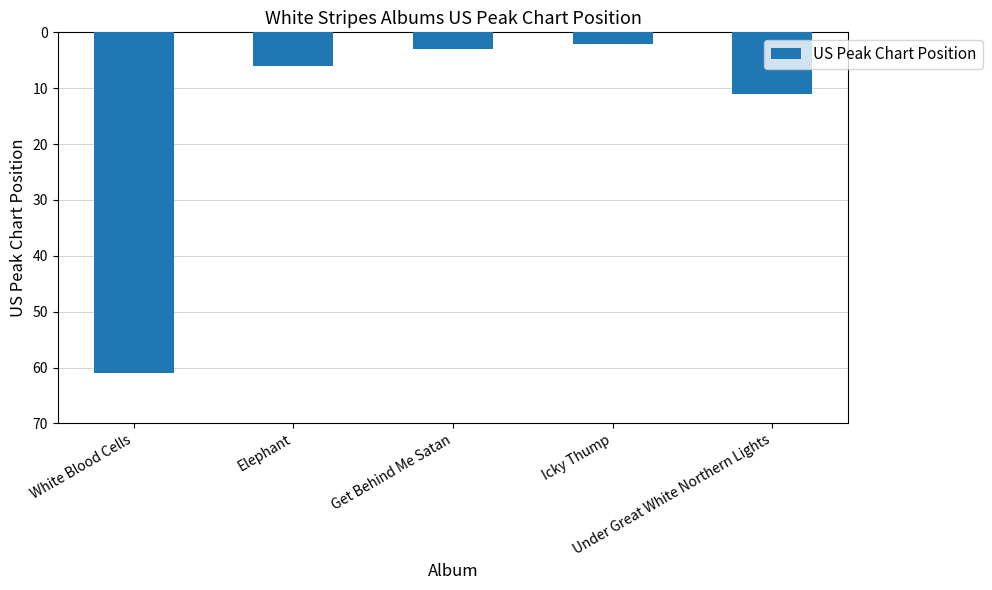

Reading right to left, extract all data points from this chart.

11	2	3	6	61